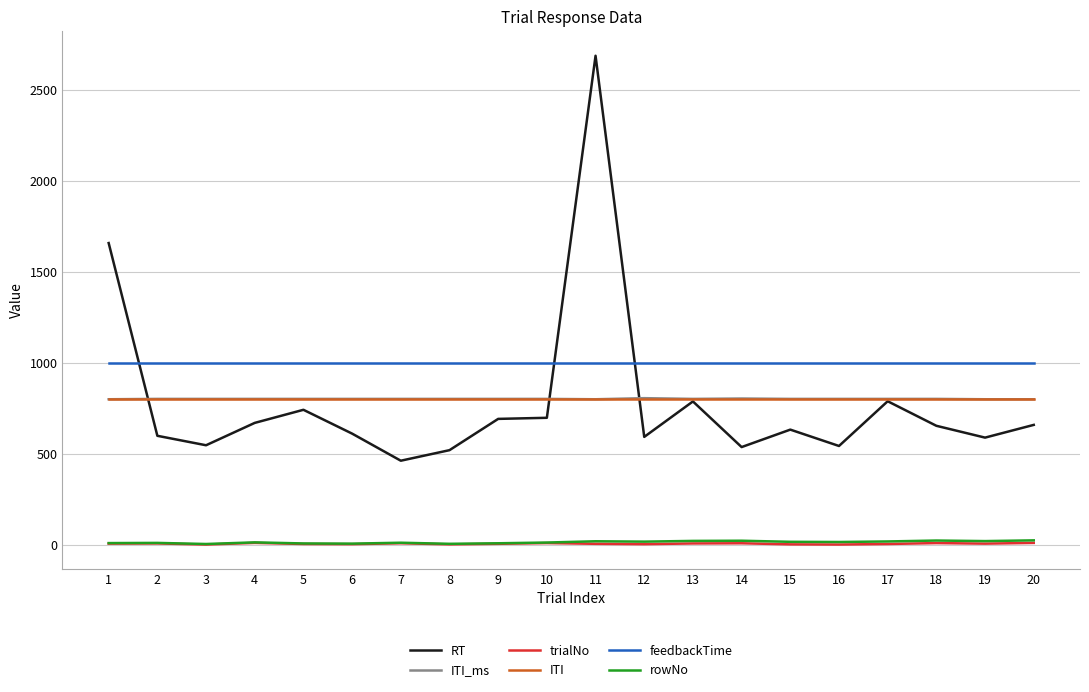

What are all the series names shown in the legend?

RT, ITI_ms, trialNo, ITI, feedbackTime, rowNo